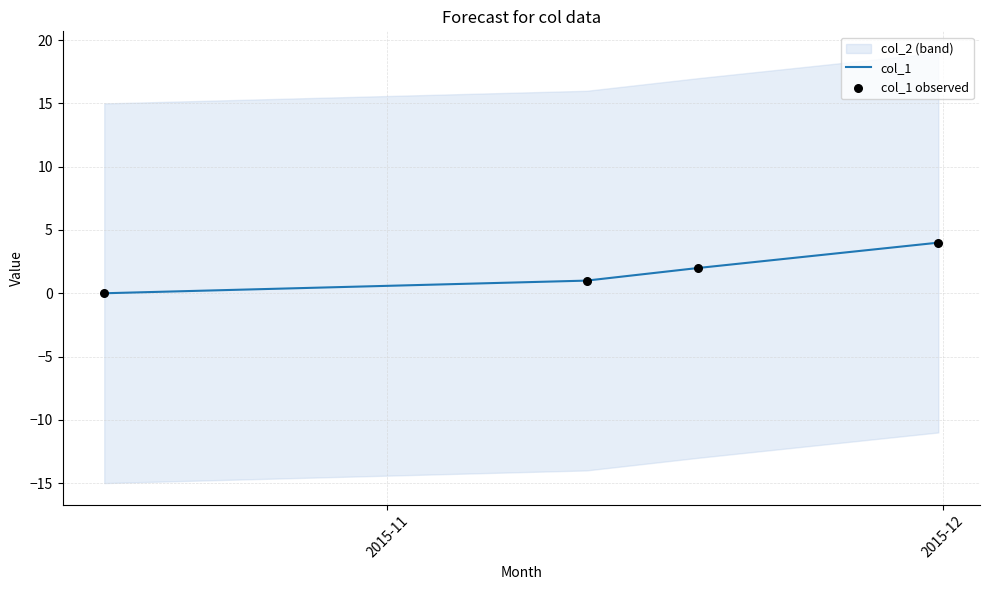

Which series contains the lowest Y value?

col_1